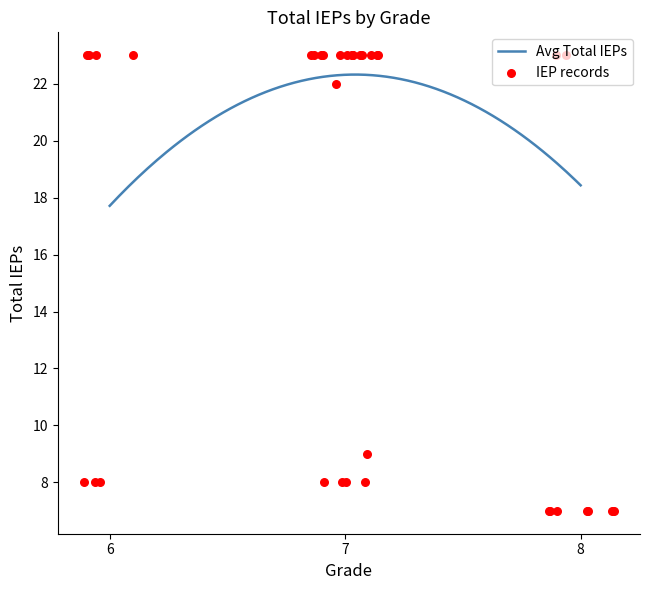

What is the minimum value for Avg Total IEPs?

17.7